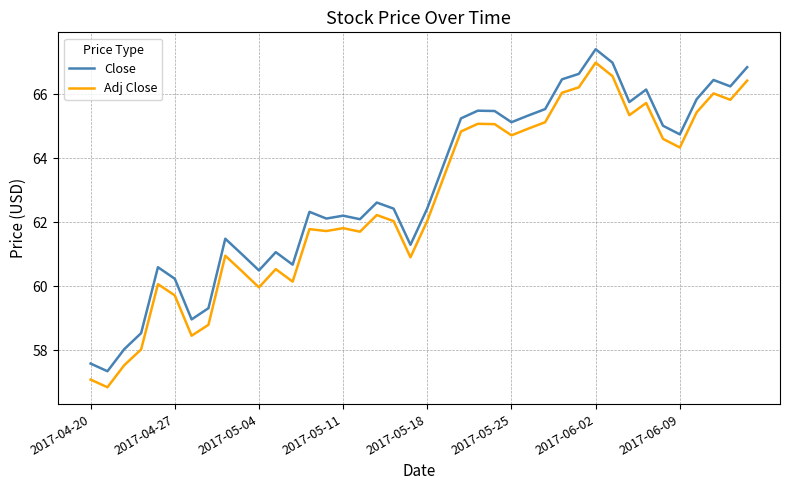

Which series has the widest spread of values?

Adj Close